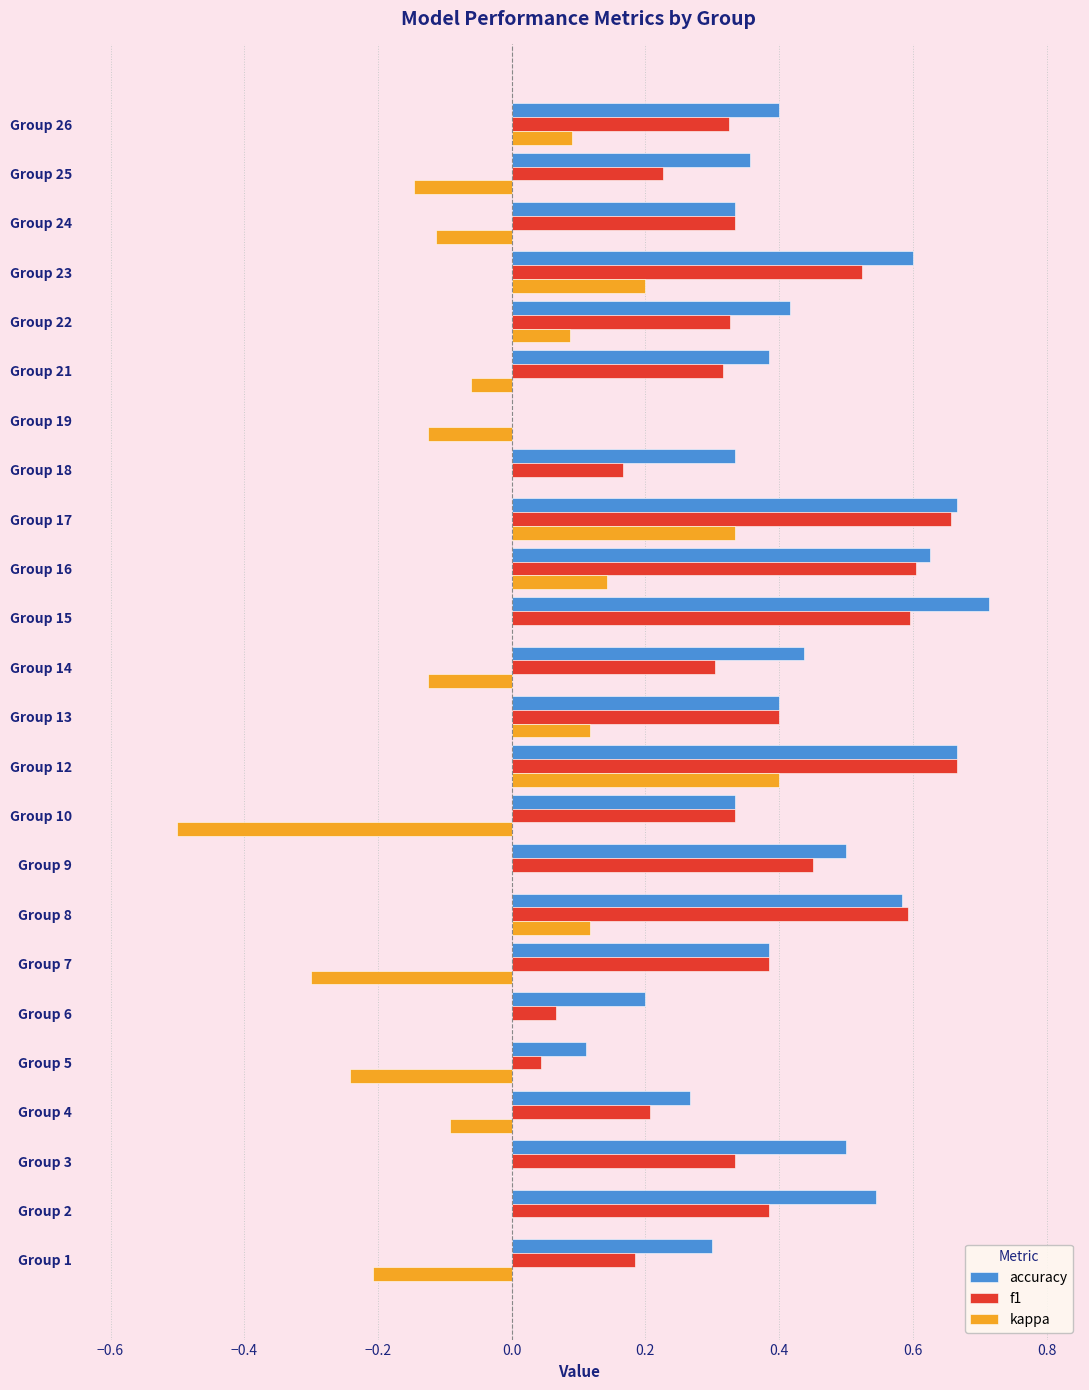

Is the value of kappa at Group 6 greater than the value of accuracy at Group 26?

No